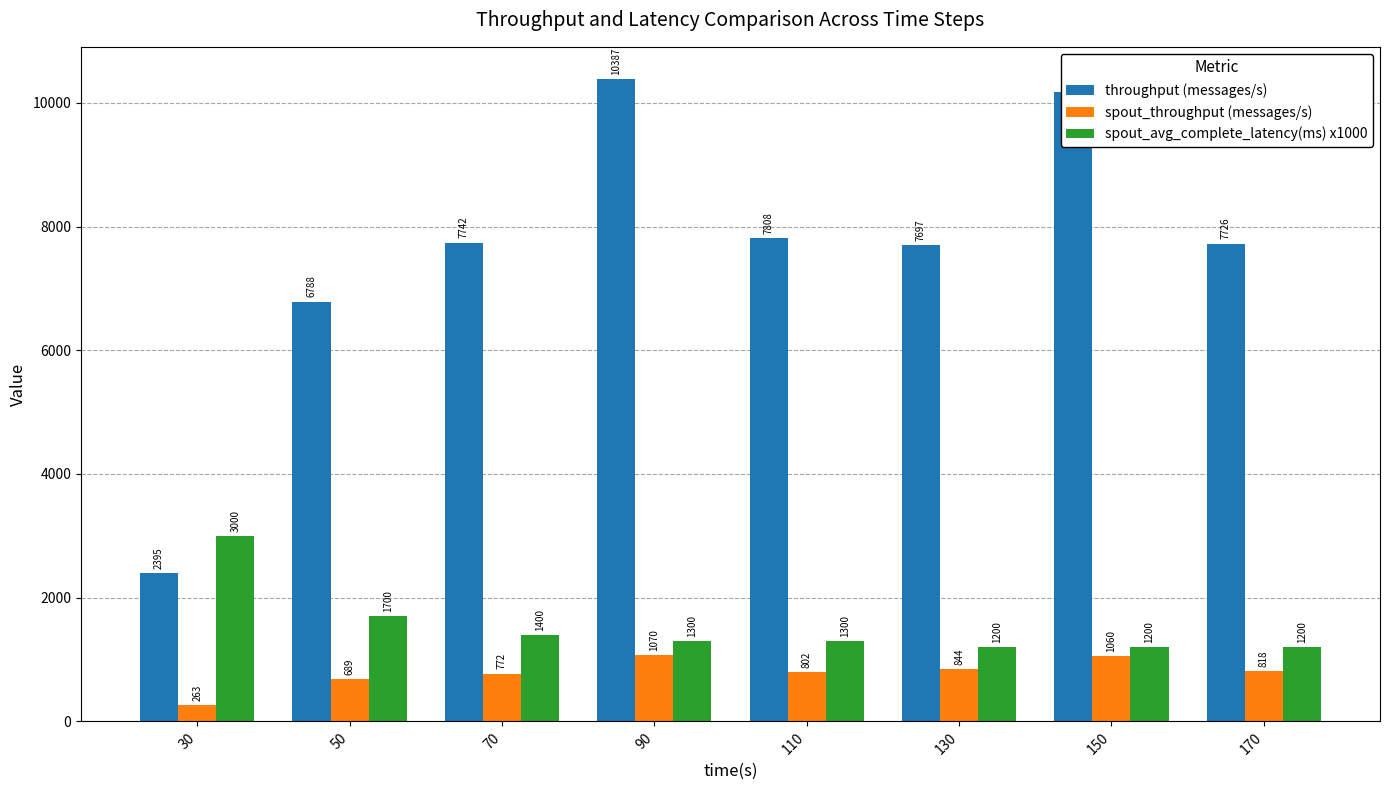

What is the spread (max minus min) of values at 130?

6853